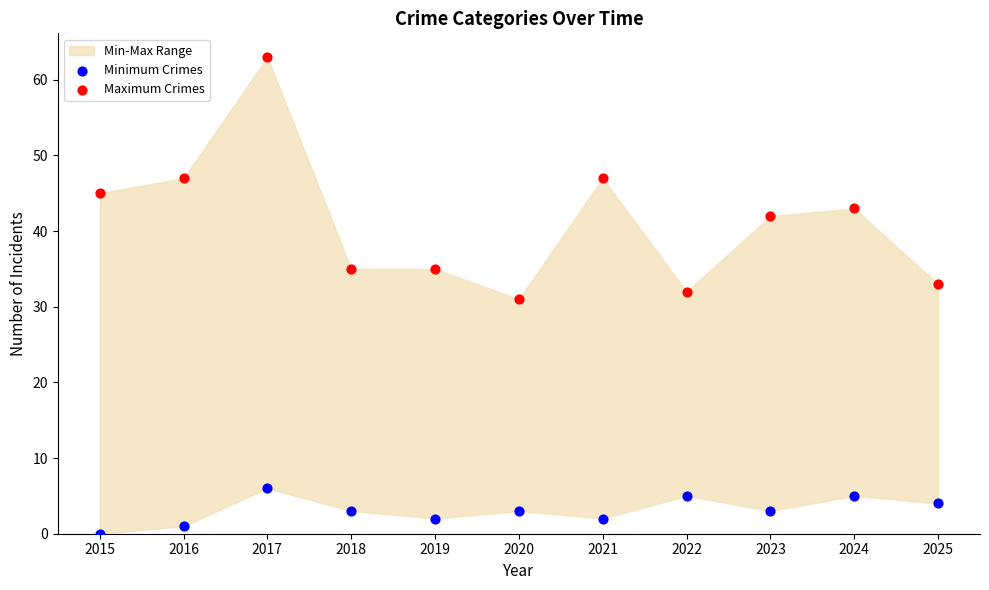

Which series contains the highest Y value?

Maximum Crimes